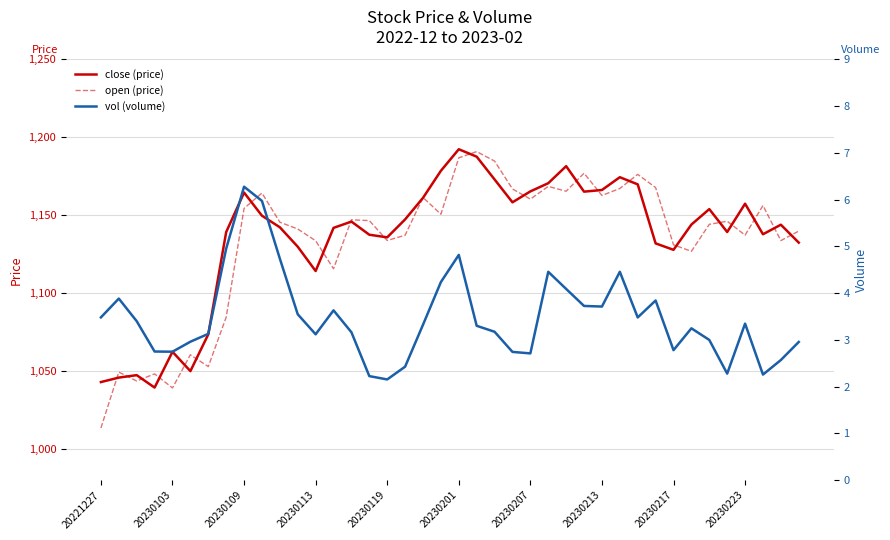

The close (price) series shows 568.6 at 20230103. True or false?

False